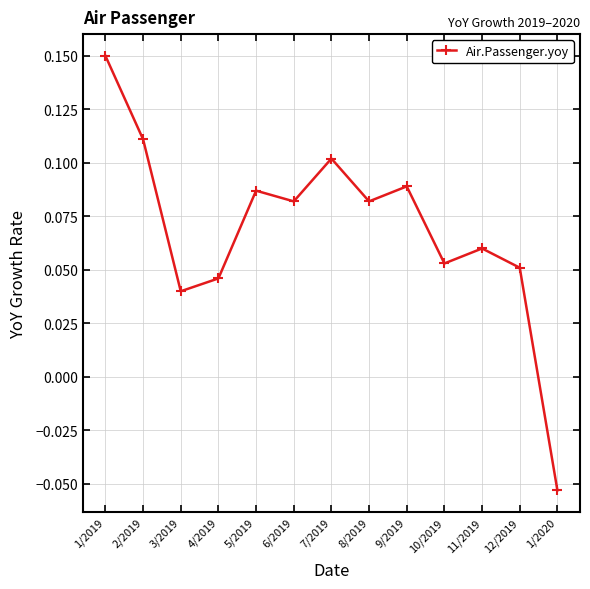

Which label corresponds to the largest value in the chart?

1/2019